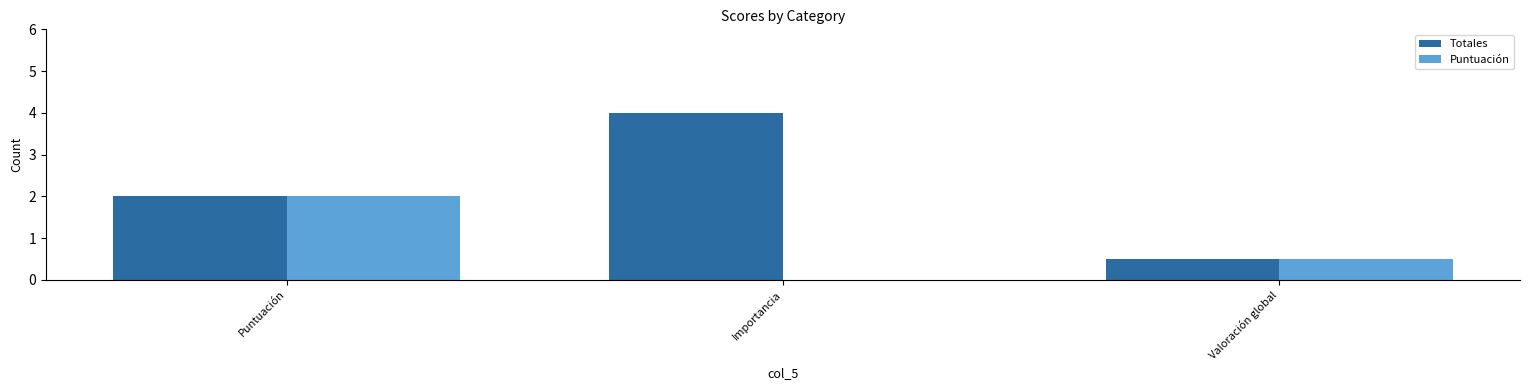

Which category has the highest value in the Puntuación series?

Puntuación